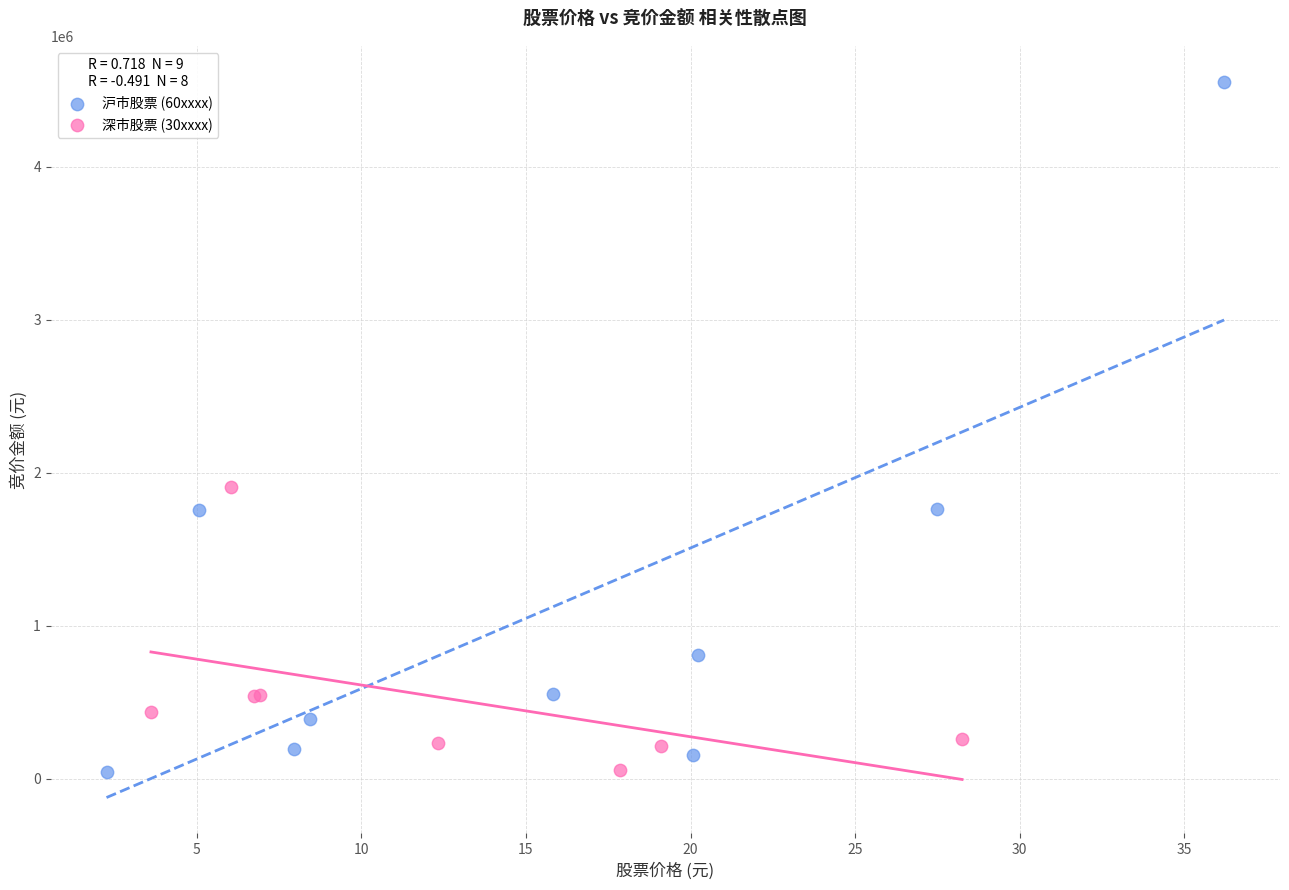

Which series contains the highest Y value?

沪市股票 (60xxxx)